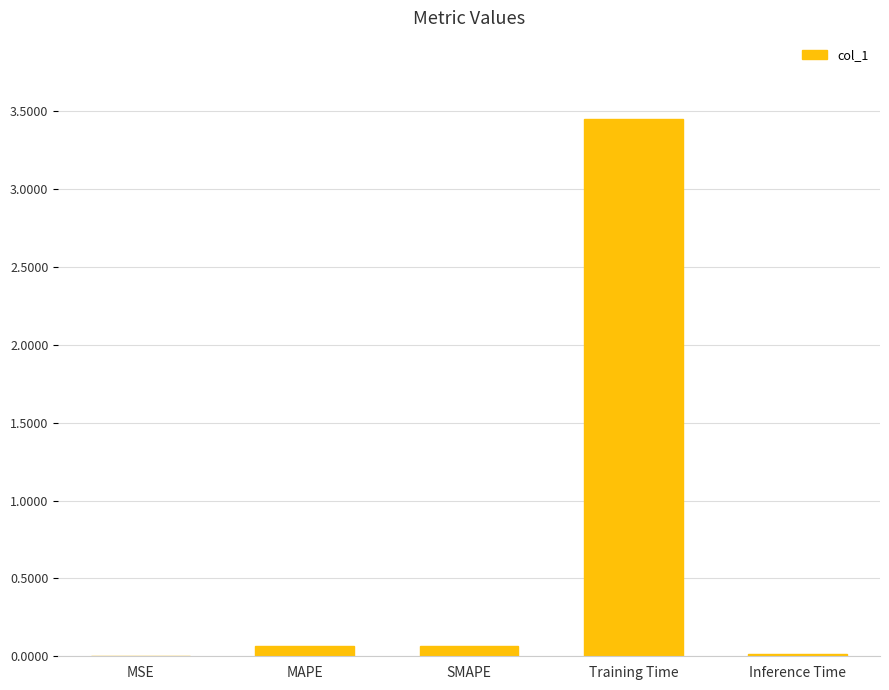

At which category does the chart reach its peak across all series?

Training Time